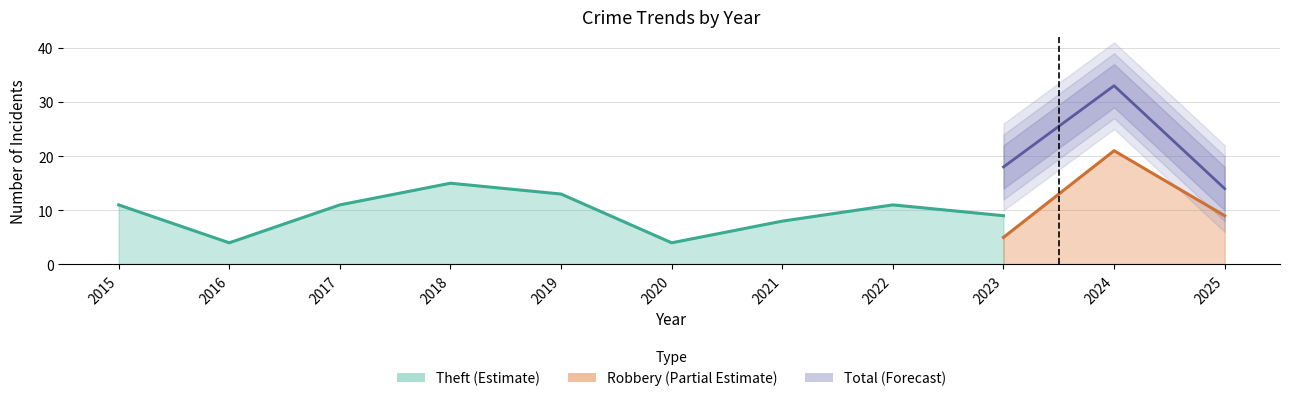

True or false: Total has a value of 18 at 2023.

True